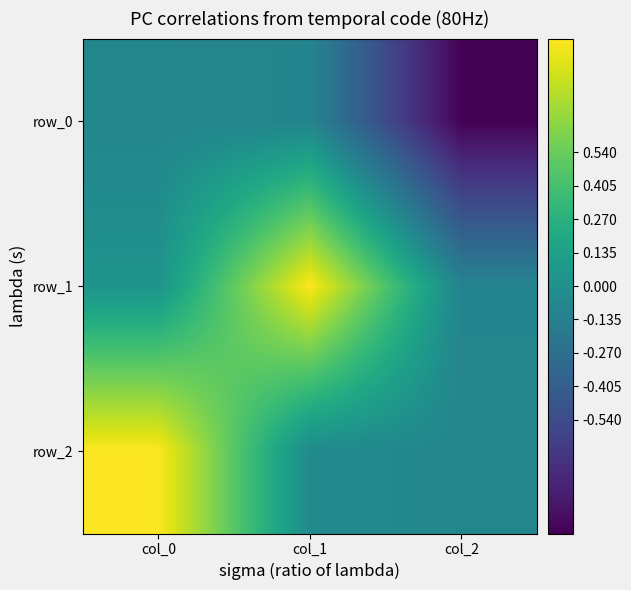

Read the row_0 value at col_1.

-0.1